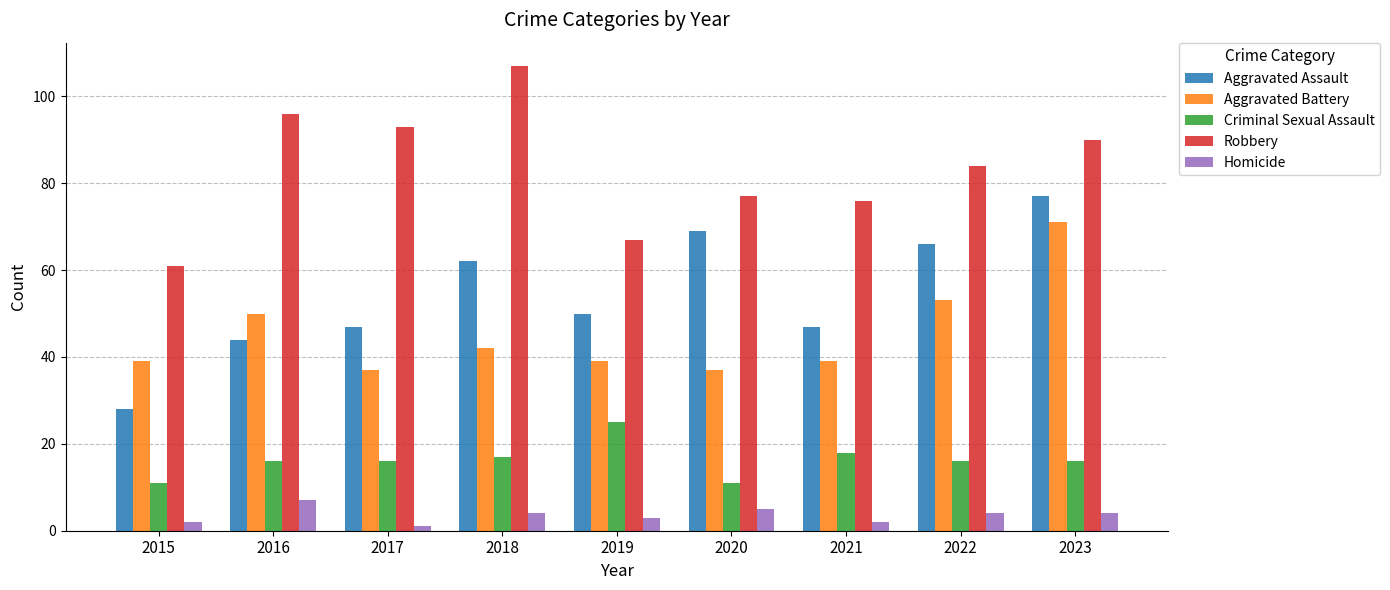

What are all the series names shown in the legend?

Aggravated Assault, Aggravated Battery, Criminal Sexual Assault, Robbery, Homicide